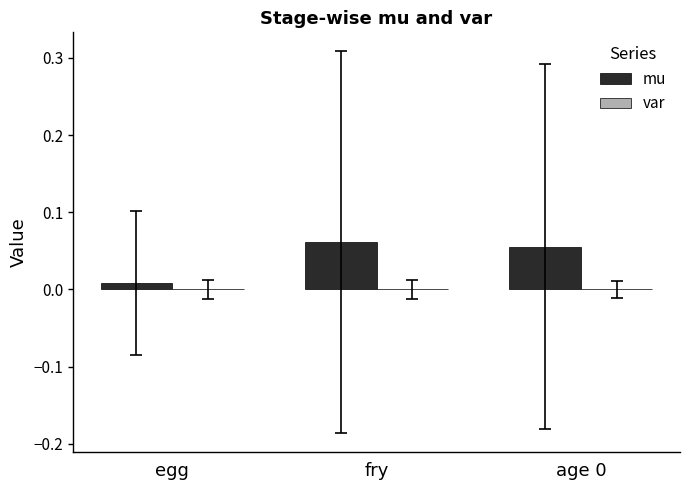

Which series has the largest total across all categories?

mu